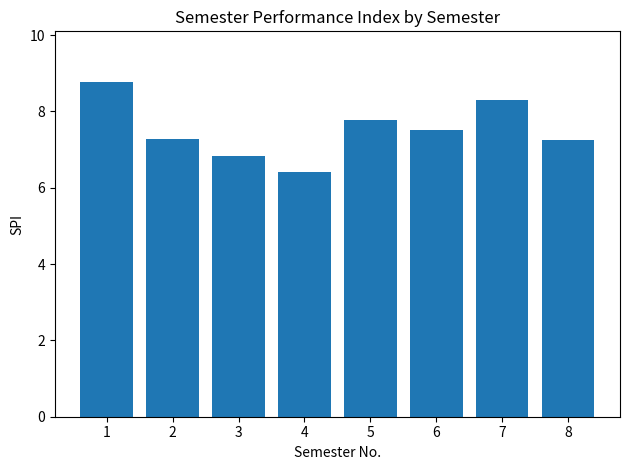

At which label does the data first exceed 7?

1